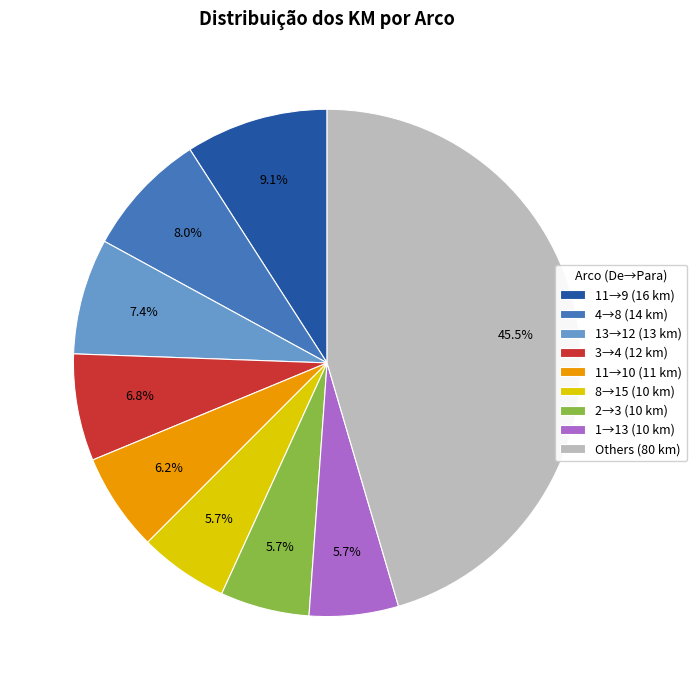

Which slice is the largest?

Others (80 km)